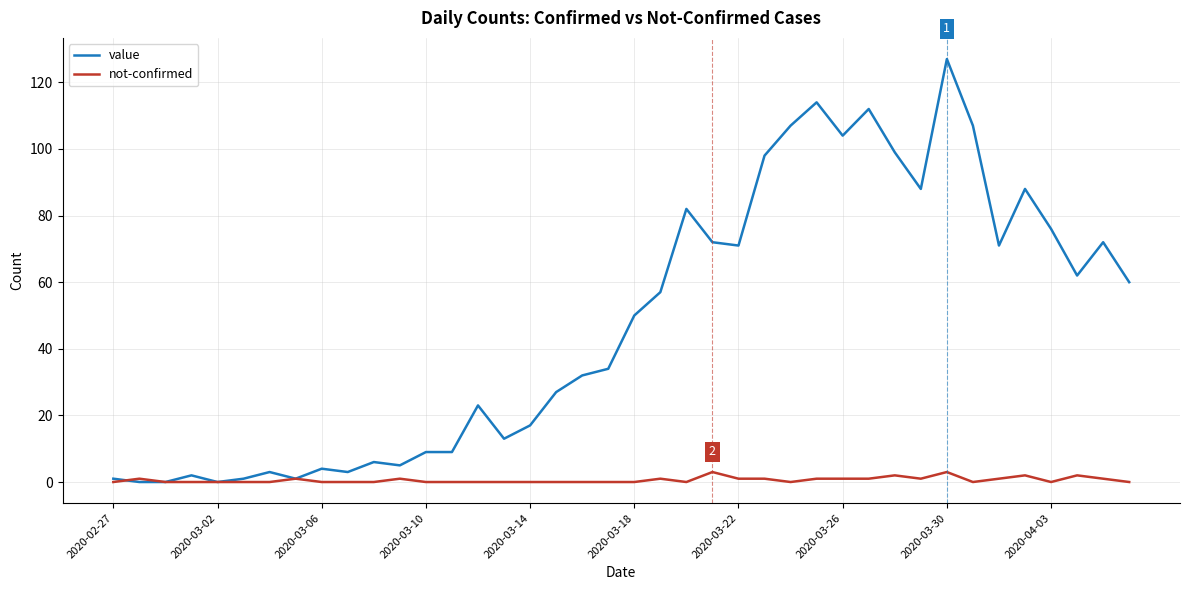

Which series has the widest spread of values?

value